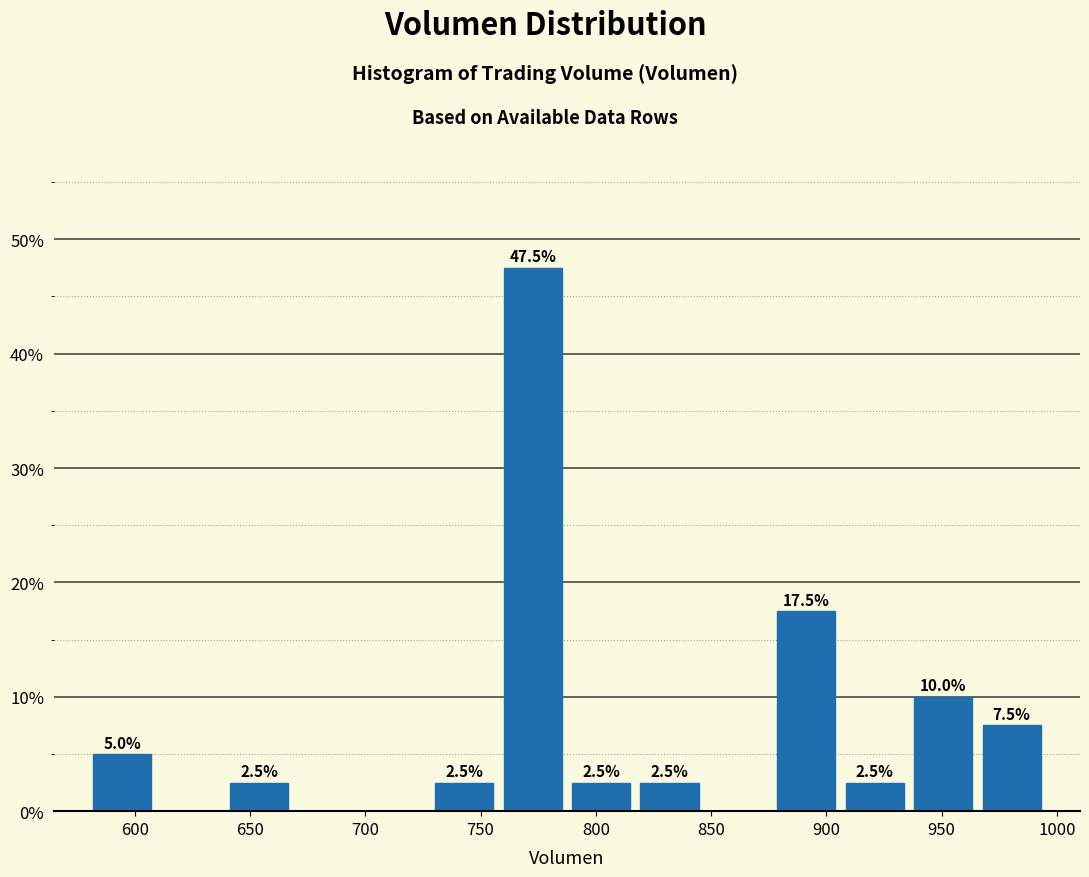

Which range on the x-axis has the tallest bar?

760 to 785